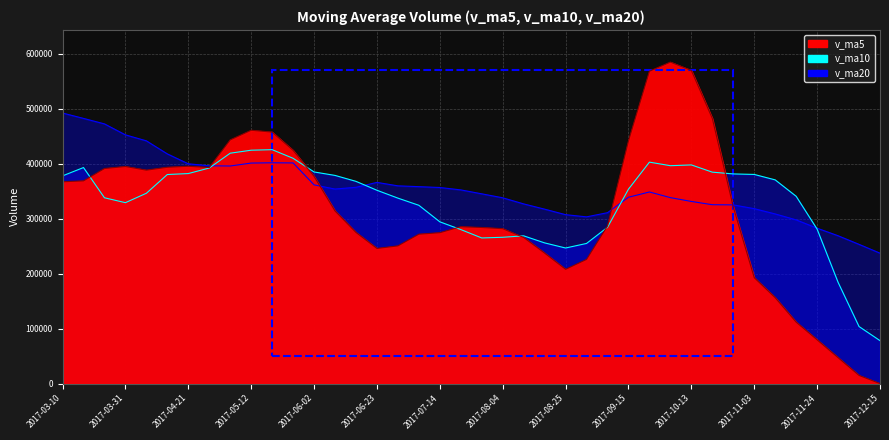

At which category is the sum across all series the highest?

2017-09-22